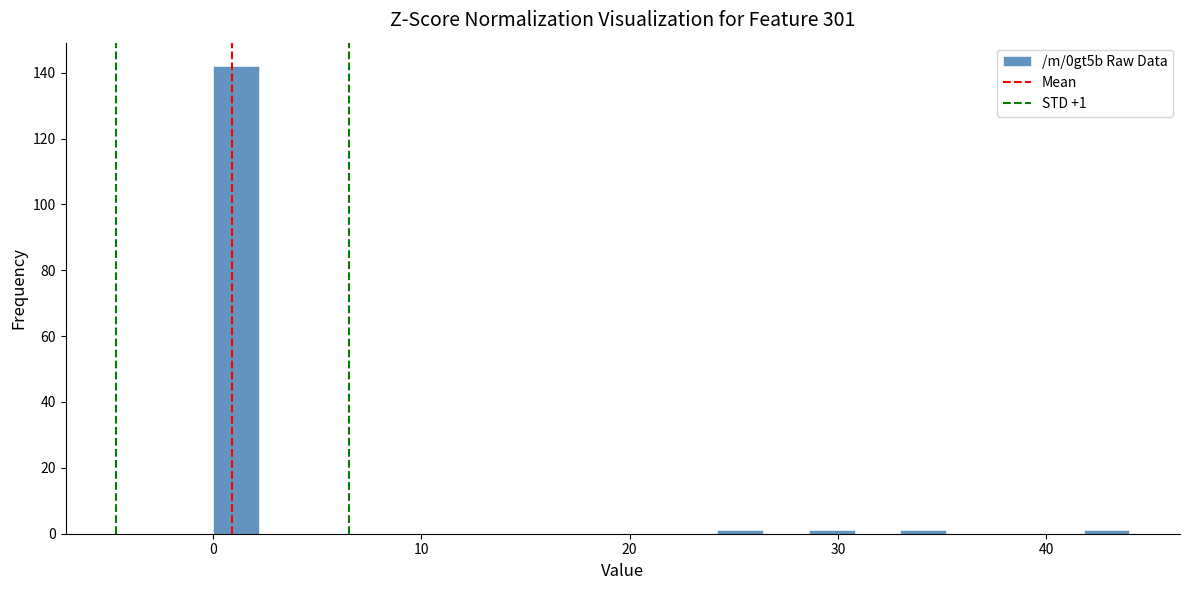

Read against the x-axis, roughly where is the centre of the tallest bar?

1